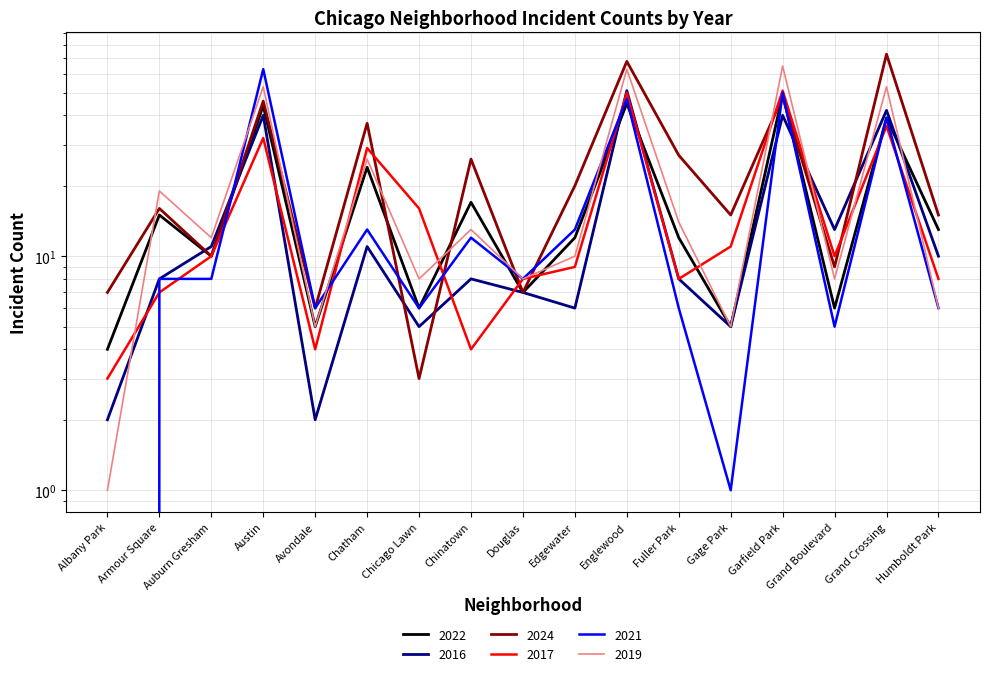

Reading left to right, list all the values displayed in this chart.

2022: 4	15	10	44	5	24	6	17	7	12	45	12	5	49	6	39	13
2016: 2	8	11	40	2	11	5	8	7	6	51	8	5	40	13	42	10
2024: 7	16	10	46	6	37	3	26	7	20	68	27	15	48	9	73	15
2017: 3	7	10	32	4	29	16	4	8	9	50	8	11	51	10	36	8
2021: 0	8	8	63	6	13	6	12	8	13	47	6	1	50	5	39	6
2019: 1	19	12	53	5	26	8	13	8	10	63	14	5	65	8	53	6